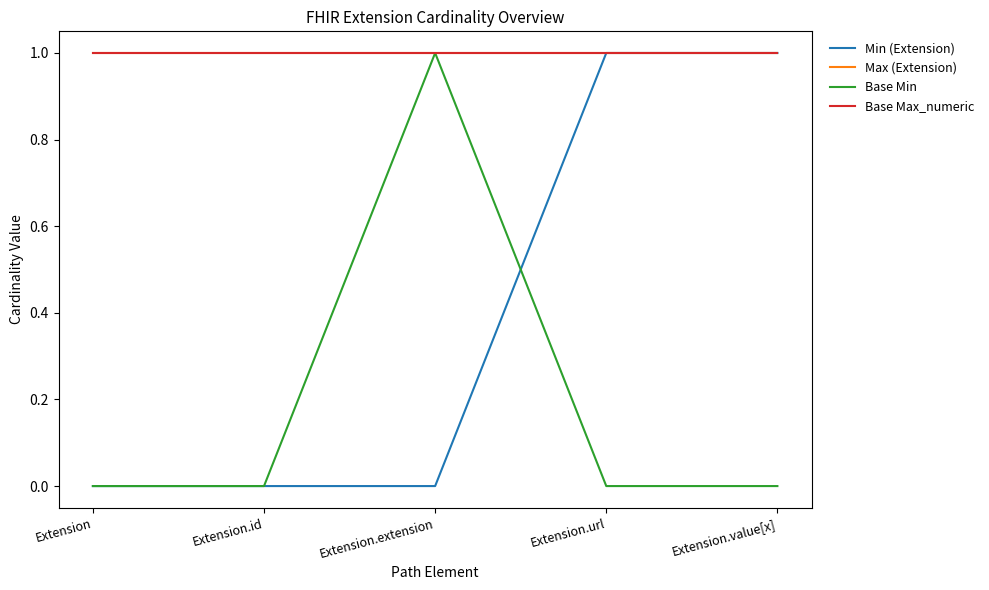

Which has a higher value, Extension.url or Extension.value[x]?

Extension.url